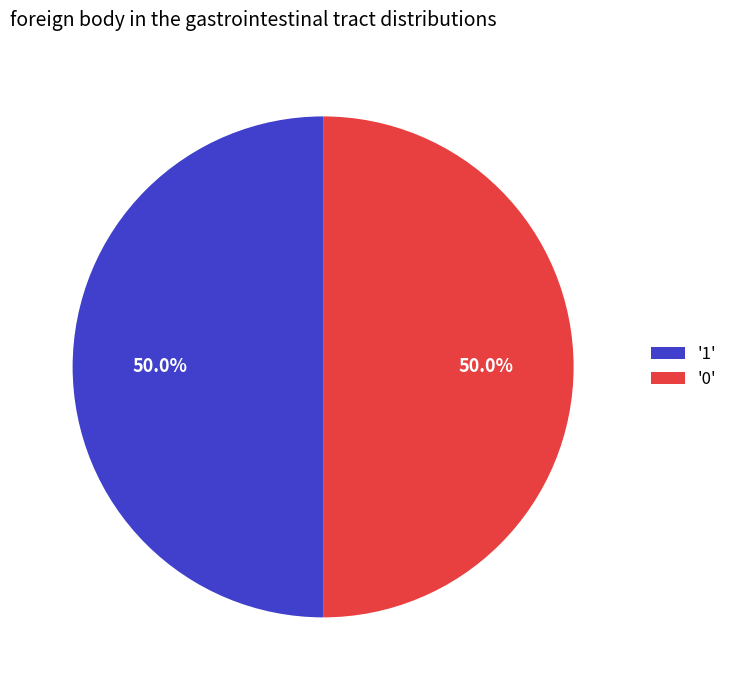

Do '1' and '0' together represent more than half of the pie?

Yes